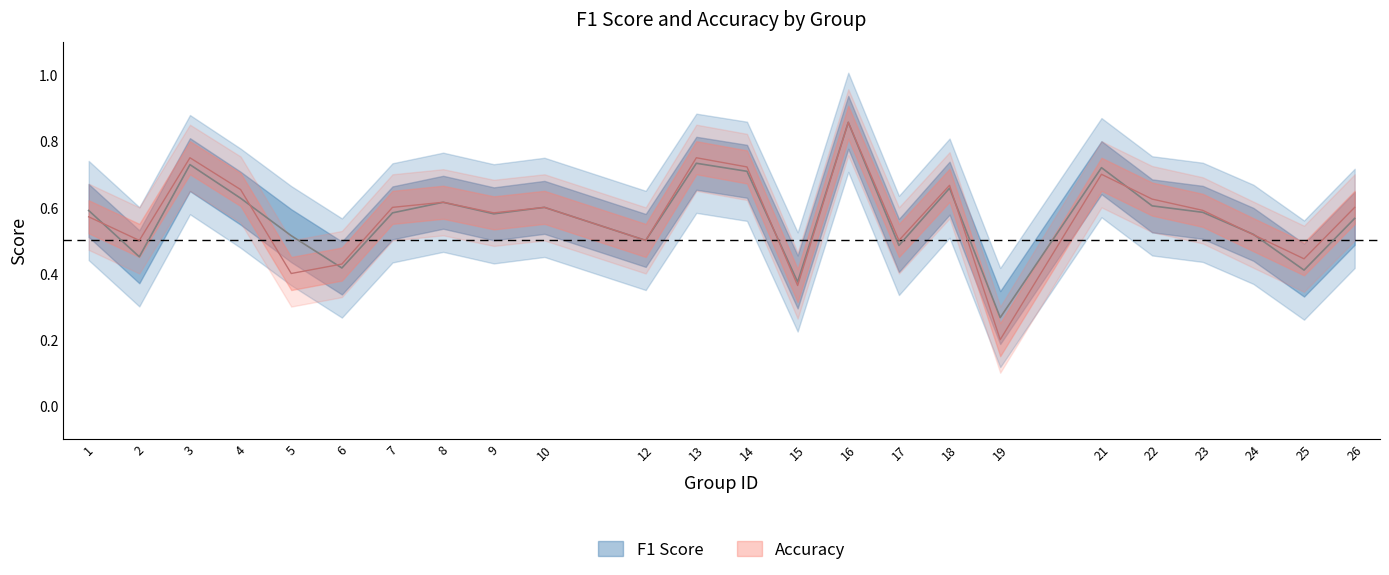

Is this an area chart (filled region under the line)?

No